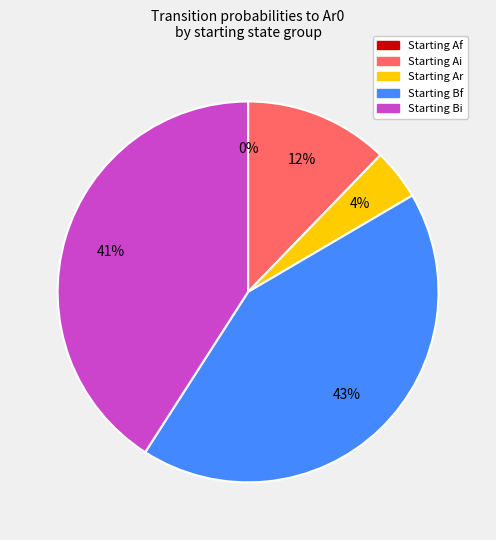

To the nearest percent, what is the combined percentage of Ai0 and Br0?

16%